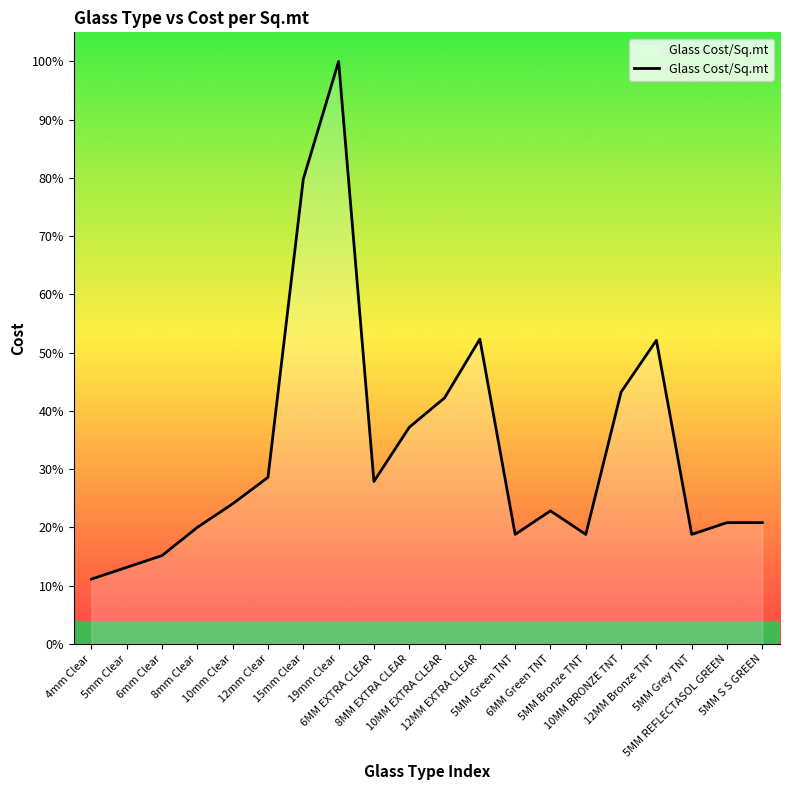

What is the label of the 9th point from the left?

6MM EXTRA CLEAR